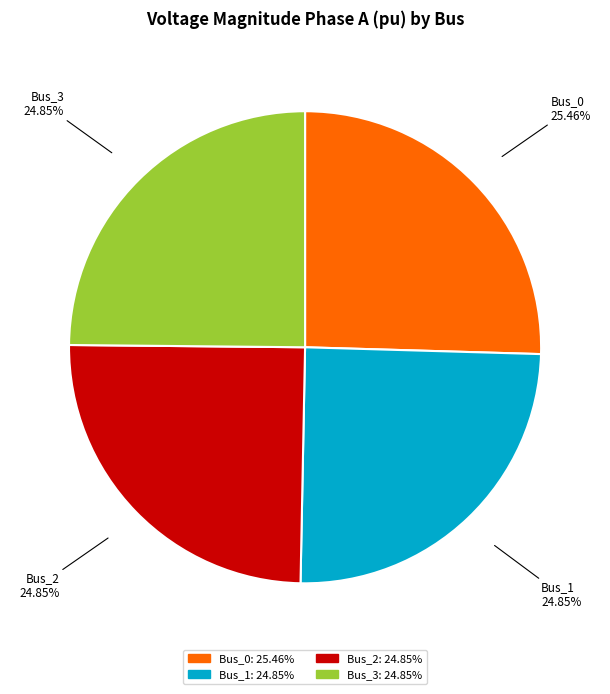

Is it true that Bus_1 is 25% of the pie?

True